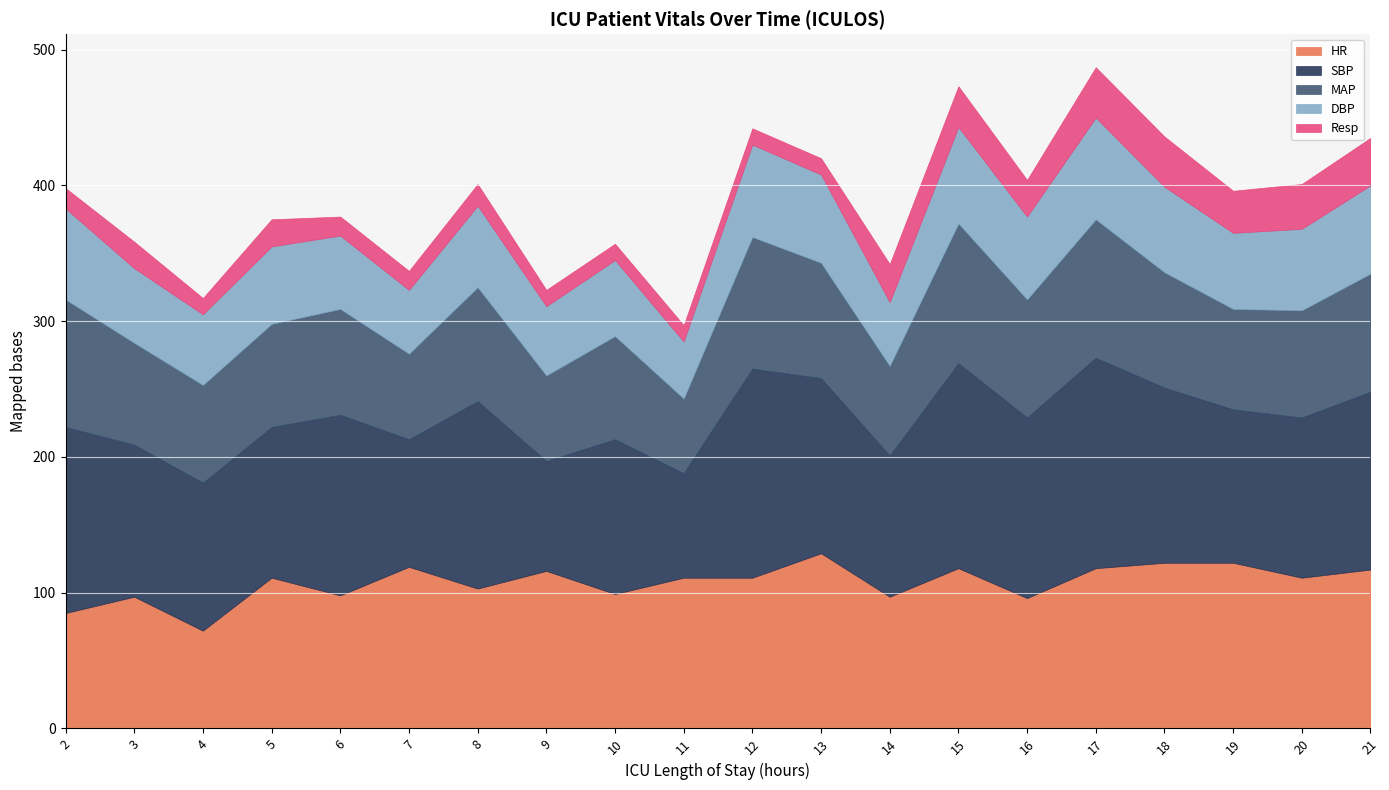

What is the value of the HR point at the 9th from the left?

99.0